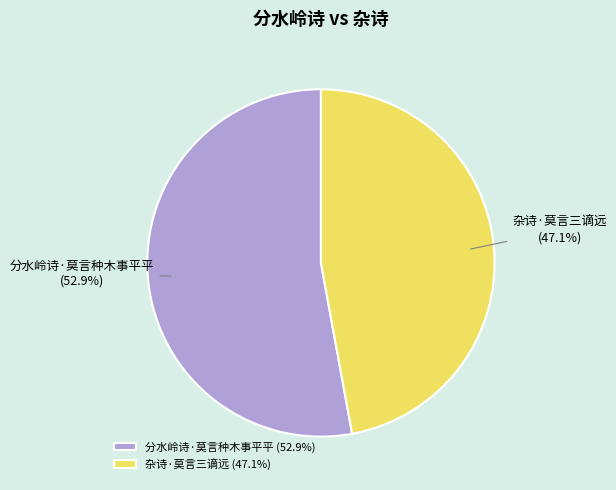

Do 杂诗·莫言三谪远 and 分水岭诗·莫言种木事平平 together represent more than half of the pie?

Yes